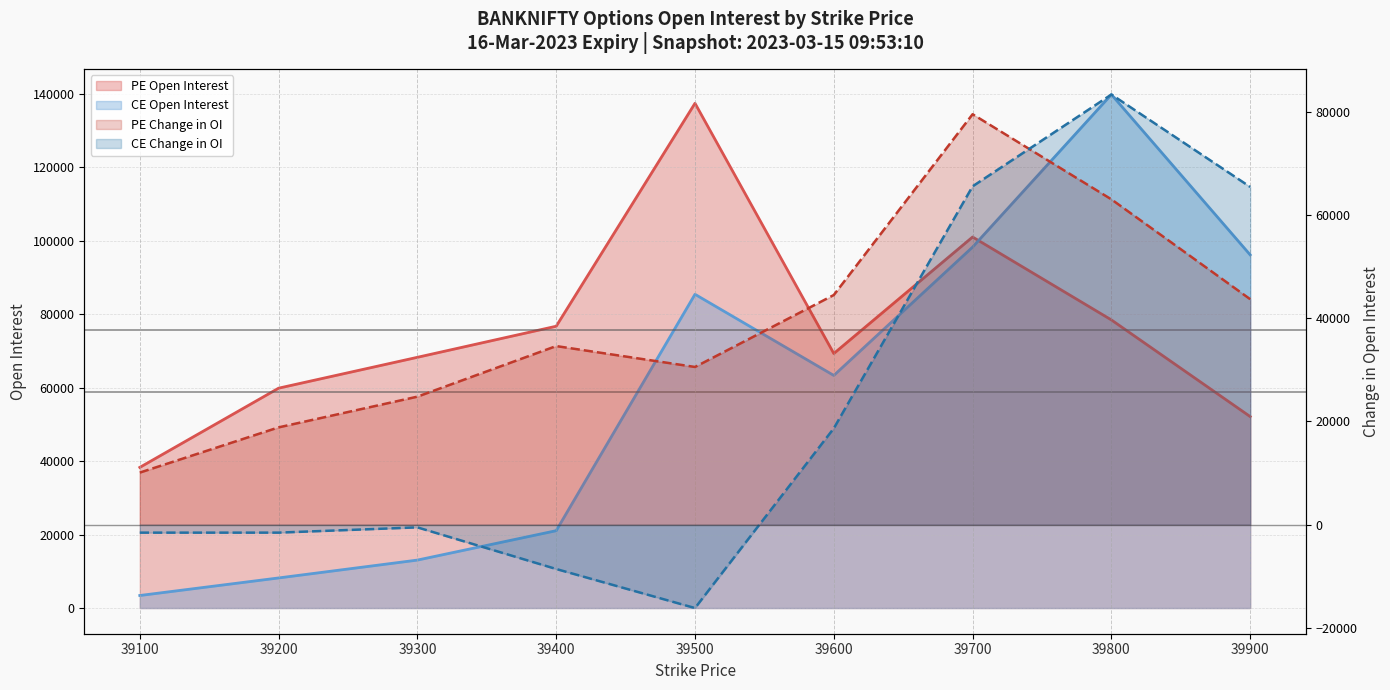

Reading left to right, extract all data points from this chart.

PE Open Interest: 39100=38307	39200=59878	39300=68286	39400=76748	39500=137463	39600=69317	39700=101048	39800=78464	39900=52139
CE Open Interest: 39100=3417	39200=8198	39300=13061	39400=21067	39500=85443	39600=63346	39700=98301	39800=139851	39900=96176
PE Change in OI: 39100=10080	39200=18843	39300=24796	39400=34600	39500=30549	39600=44495	39700=79528	39800=63031	39900=43681
CE Change in OI: 39100=-1556	39200=-1555	39300=-536	39400=-8604	39500=-16170	39600=18660	39700=65558	39800=83347	39900=65438